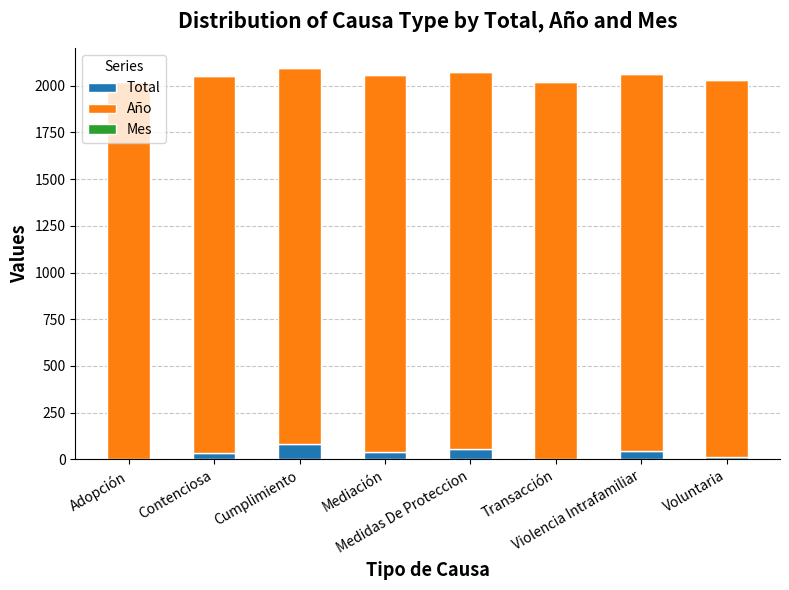

Are the bars horizontal?

No